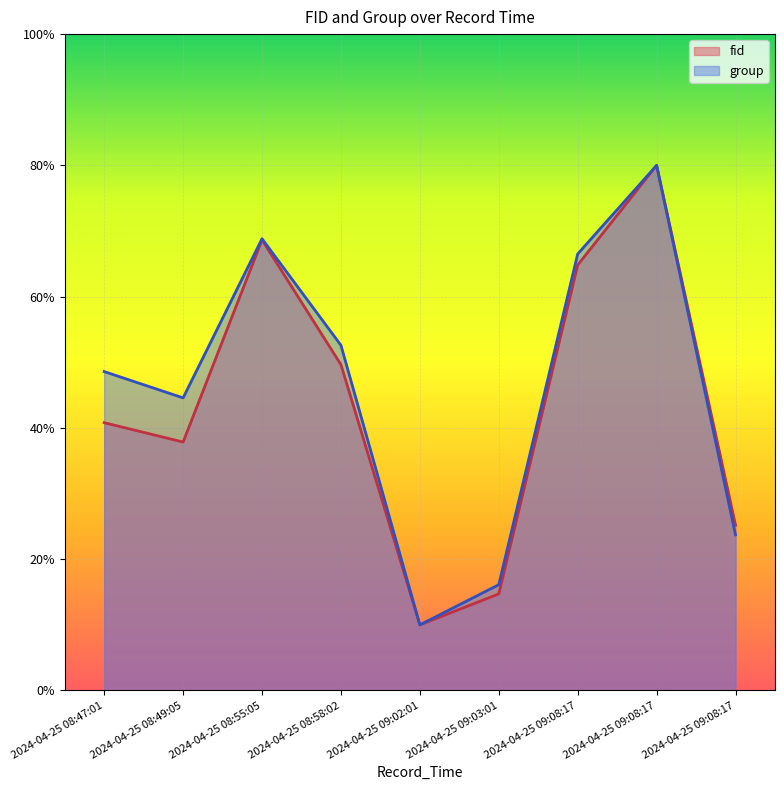

At which category does the chart reach its peak across all series?

2024-04-25 09:08:17